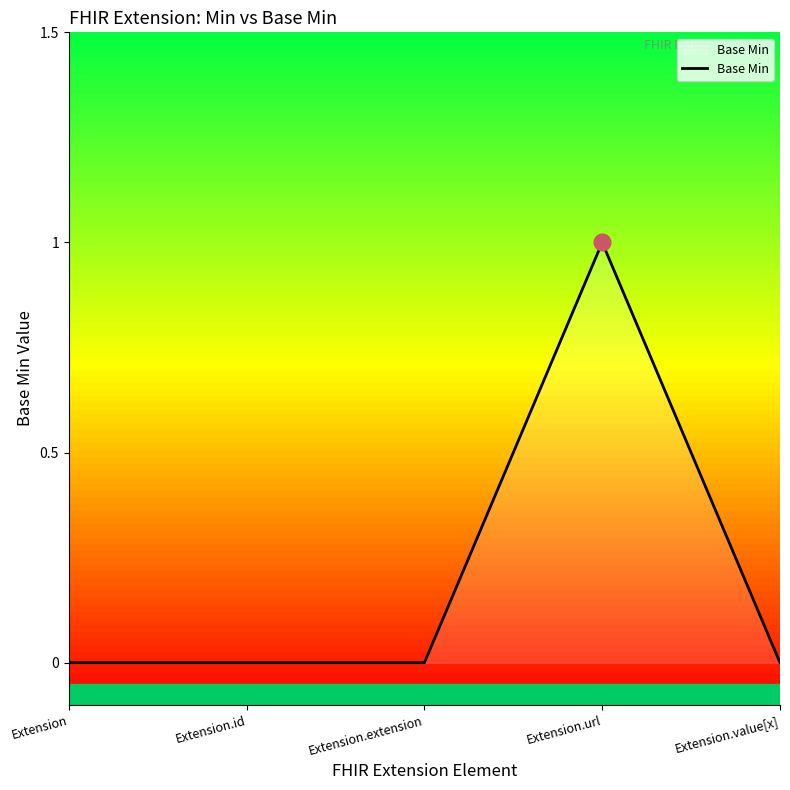

True or false: the data has more than 0 interior local peaks.

True